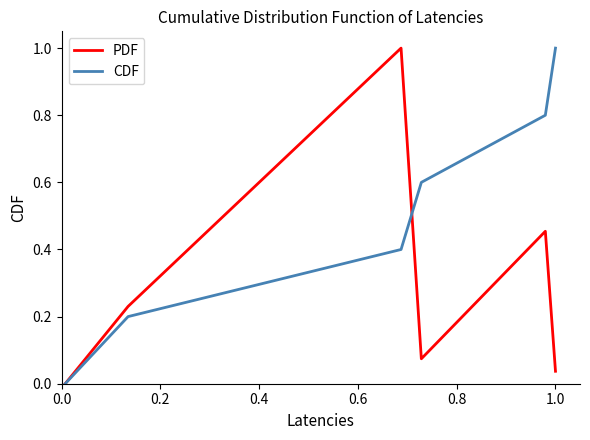

List the series in order of their overall mean, lowest first.

PDF, CDF